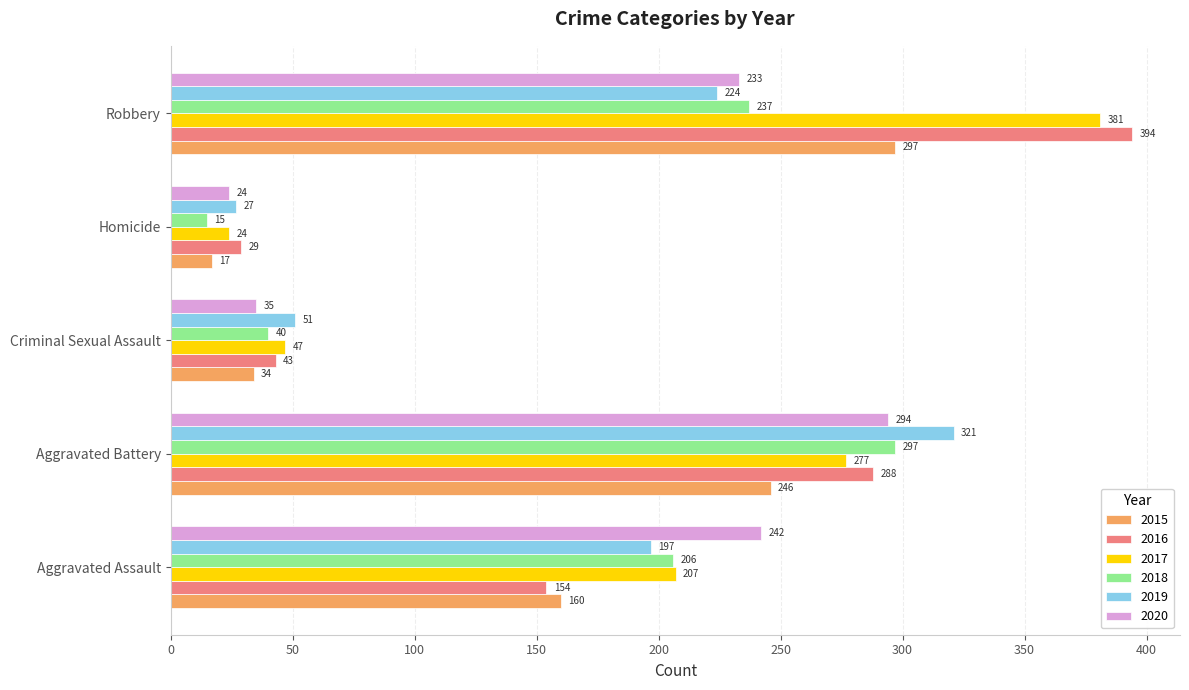

Which series has the largest total across all categories?

2017